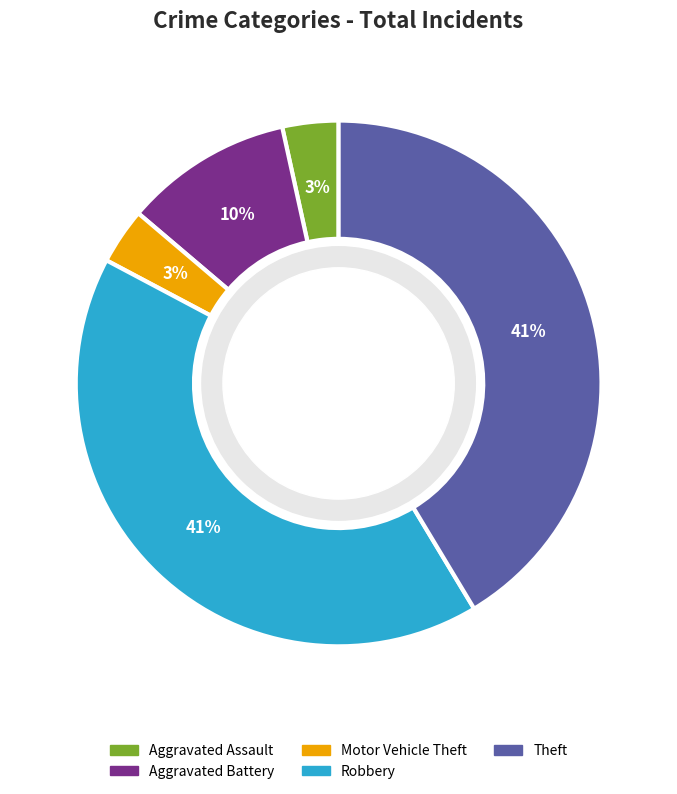

To the nearest percent, what is the difference between the Aggravated Assault and Aggravated Battery slice percentages?

7%